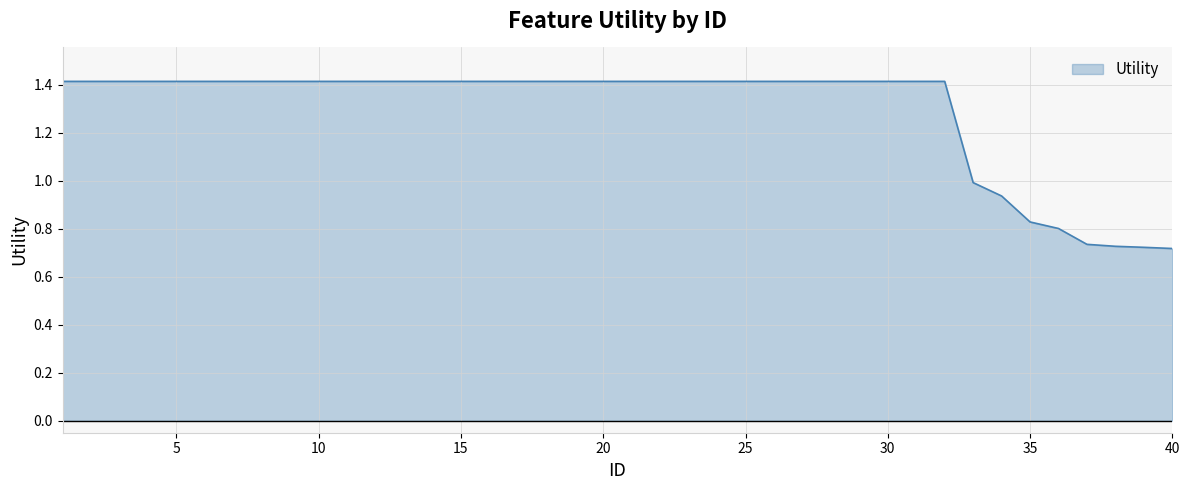

How many lines are shown in the chart?

1